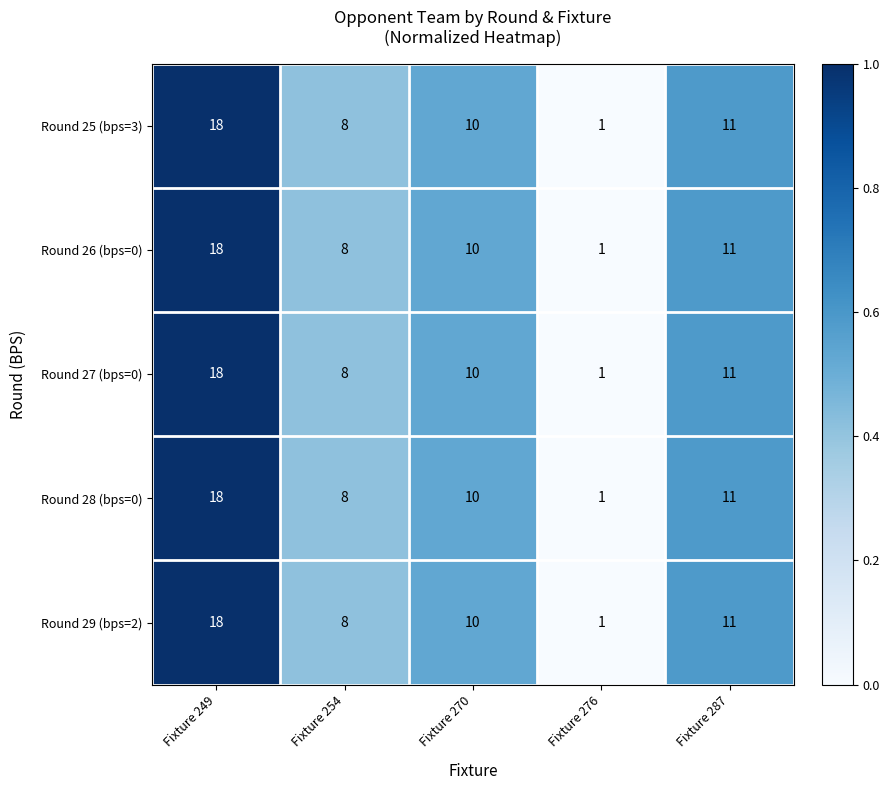

The value of Round 27 (bps=0) at Fixture 254 is 2. True or false?

False